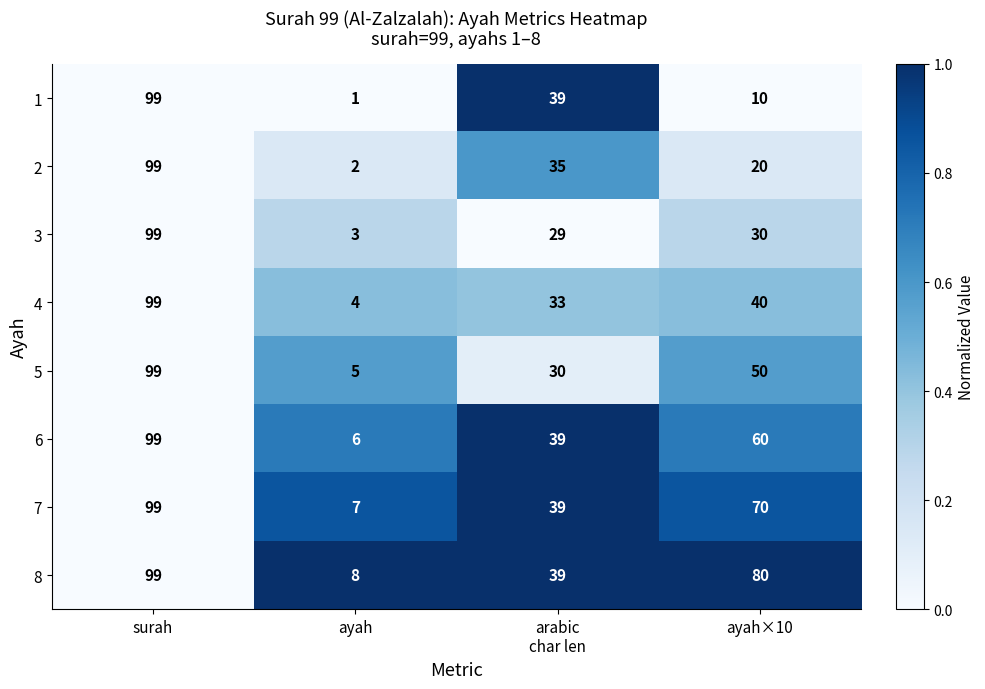

At which category is the sum across all series the highest?

surah